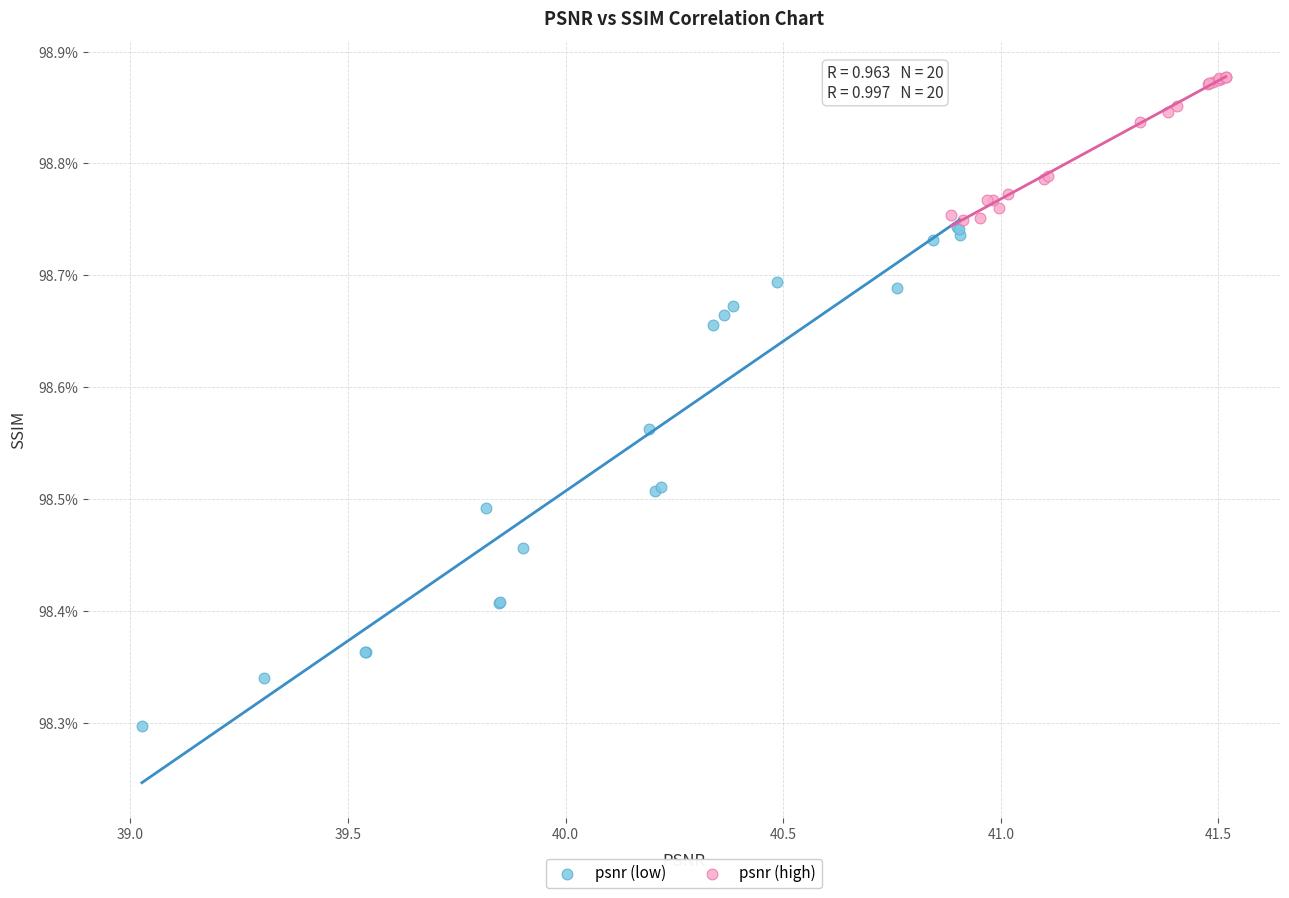

What are all the series names shown in the legend?

psnr (low), psnr (high)